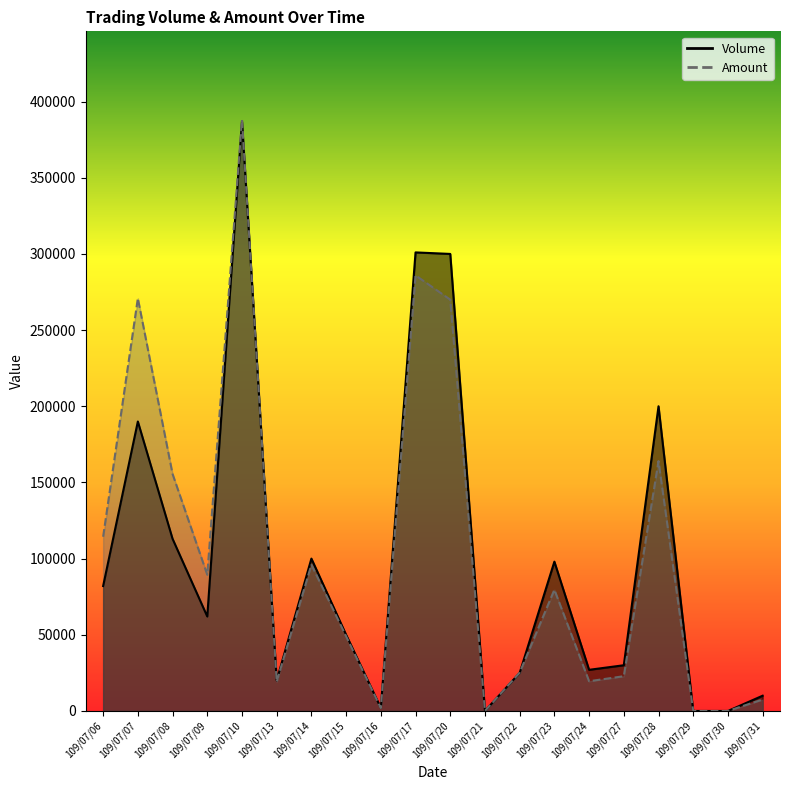

Between 109/07/30 and 109/07/16, which is larger?

109/07/16